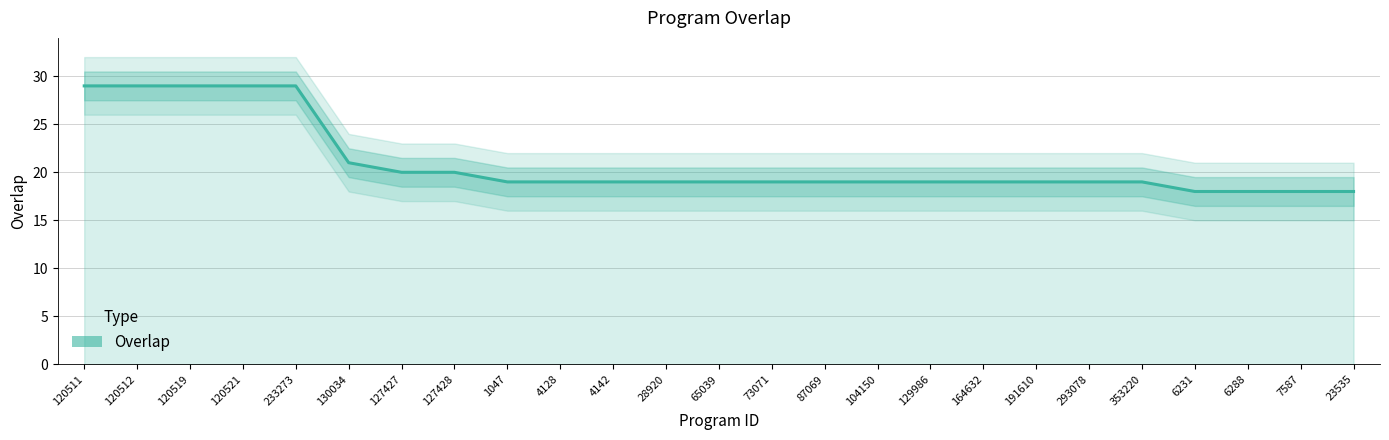

Is it true that the value at 87069 is 19?

True